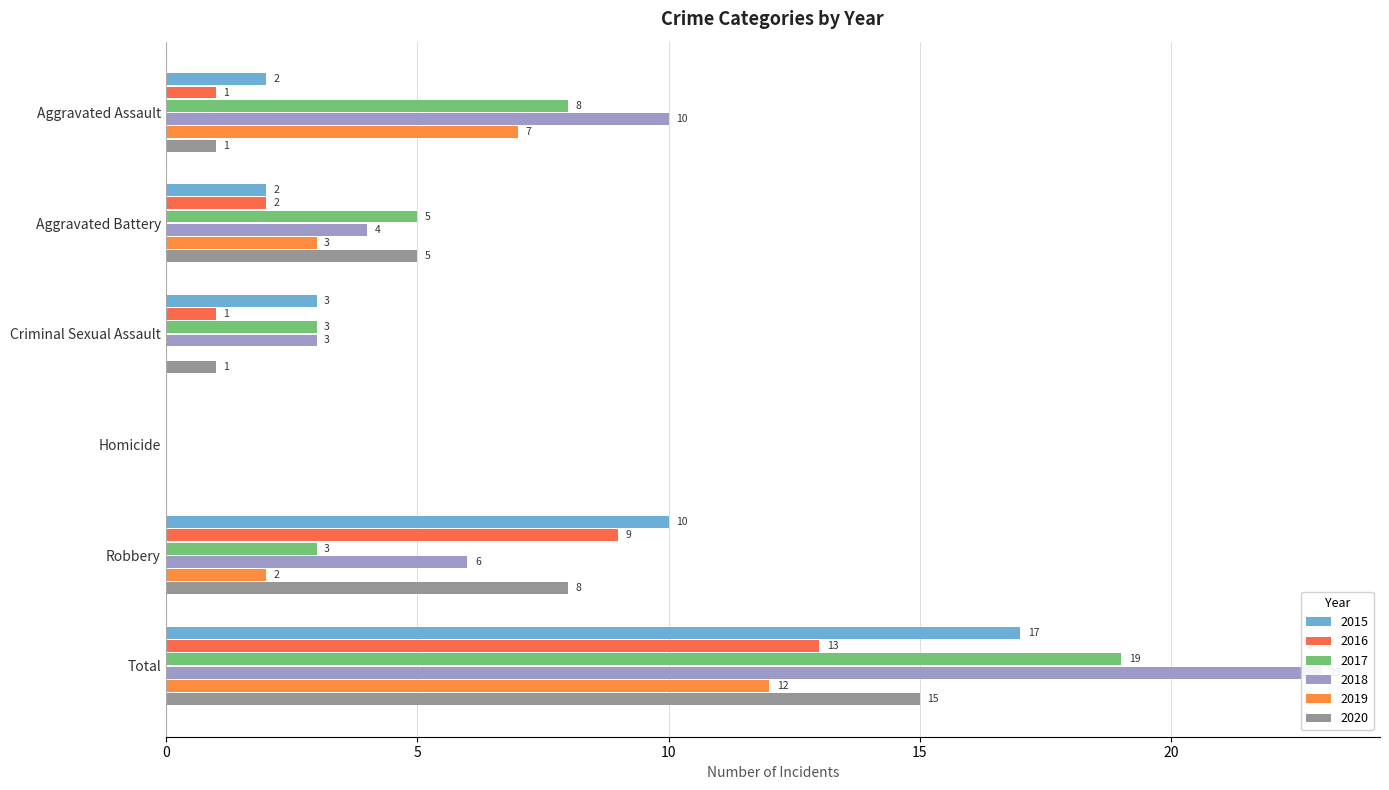

What is the difference between the maximum and minimum values in the 2015 series?

17